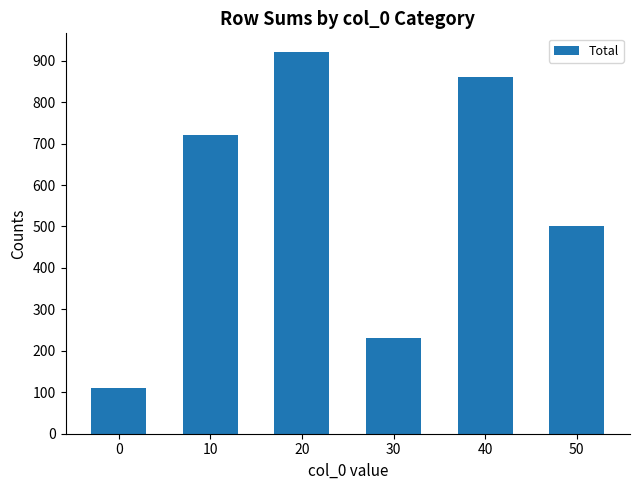

At which label is the value closest to 515?

50